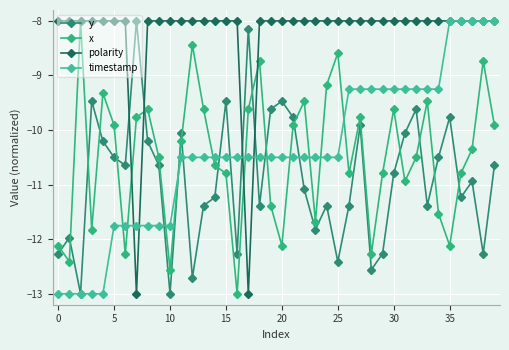

Is this an area chart (filled region under the line)?

No